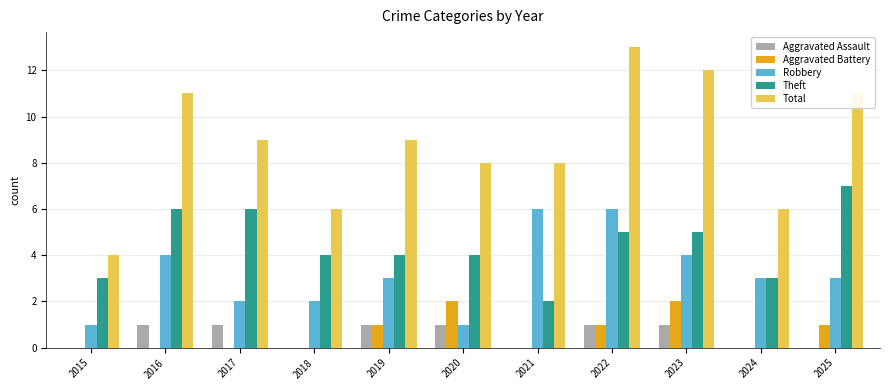

What are all the series names shown in the legend?

Aggravated Assault, Aggravated Battery, Robbery, Theft, Total